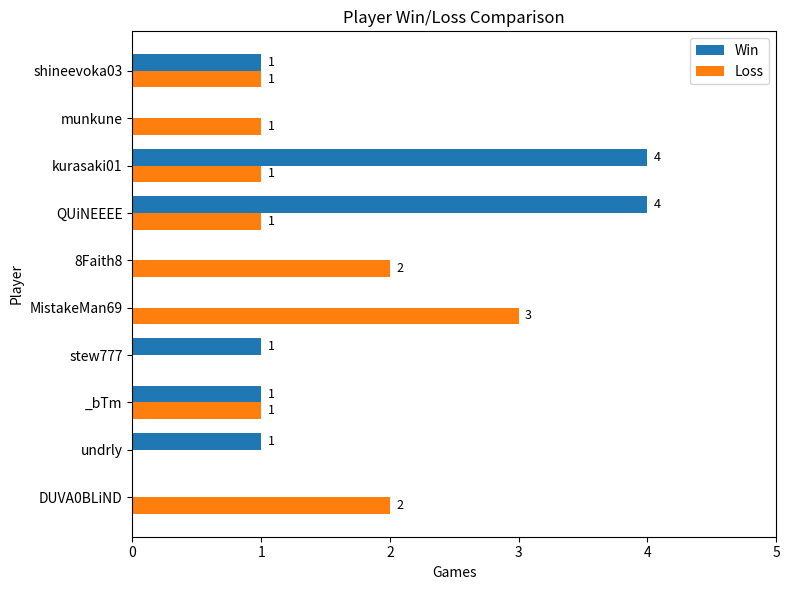

What is the sum of all Win values?

12